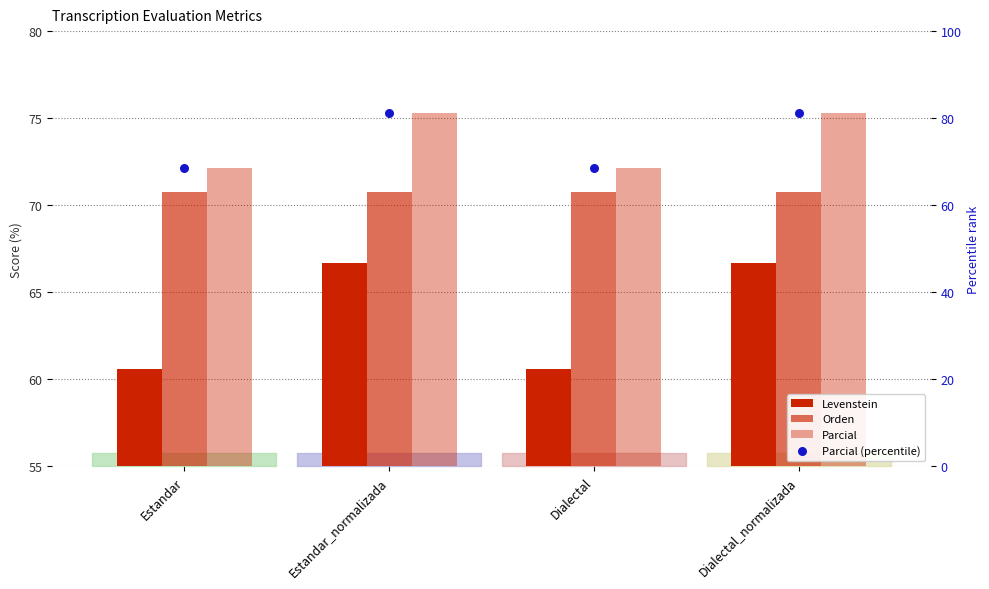

Which series has the largest total across all categories?

Parcial (percentile)